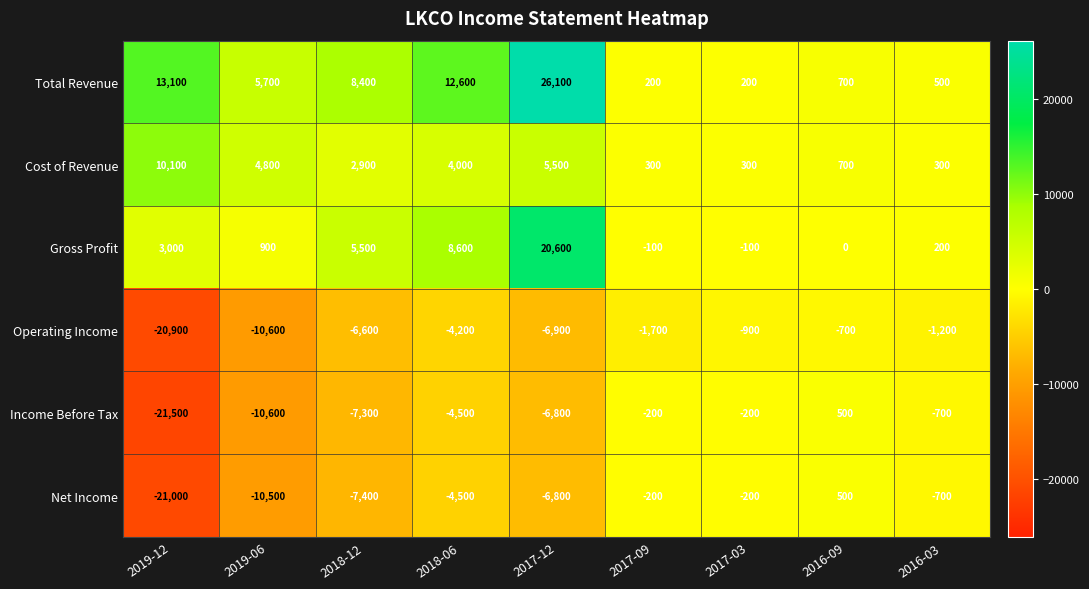

Is it true that Total Revenue equals 37014 at 2017-12?

False